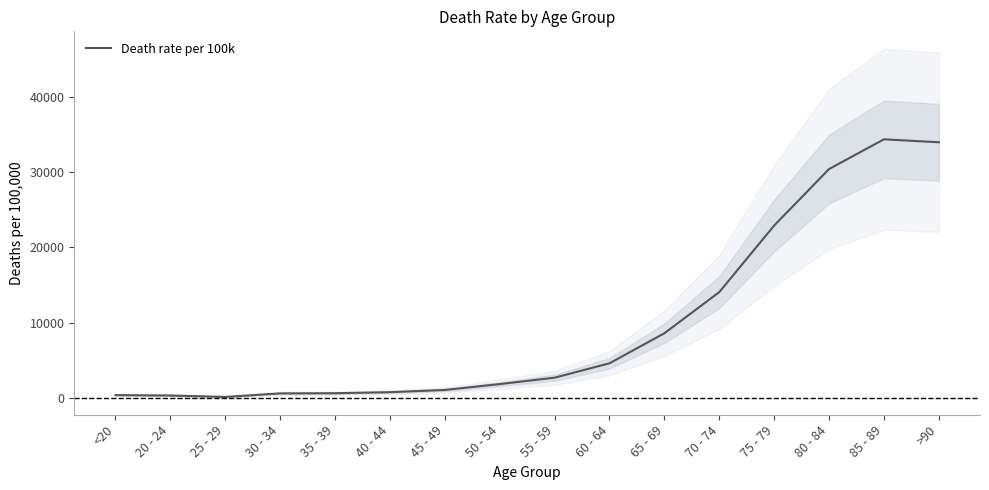

List the labels in order of value, largest first.

85 - 89, >90, 80 - 84, 75 - 79, 70 - 74, 65 - 69, 60 - 64, 55 - 59, 50 - 54, 45 - 49, 40 - 44, 35 - 39, 30 - 34, <20, 20 - 24, 25 - 29